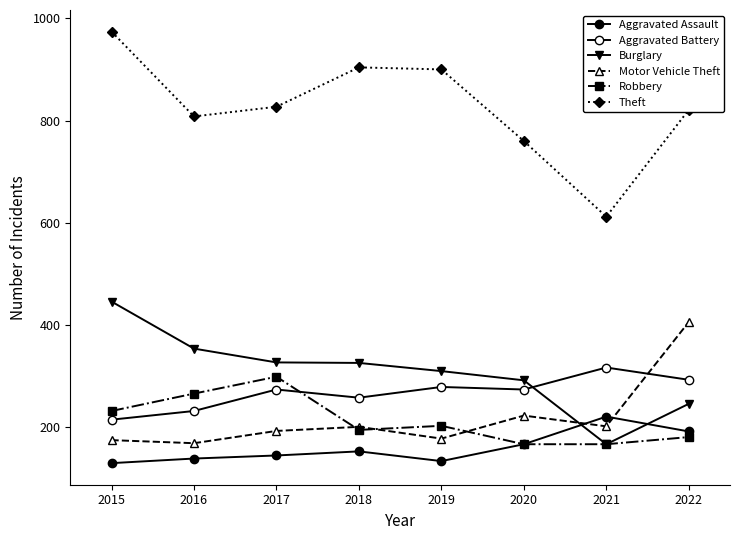

How many data points in Aggravated Assault are less than 153?

4